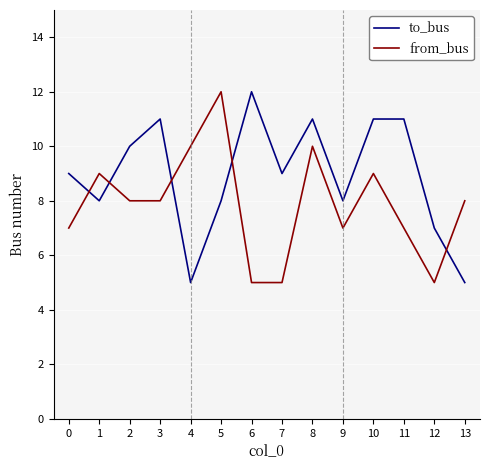

True or false: to_bus and from_bus intersect in this chart.

True